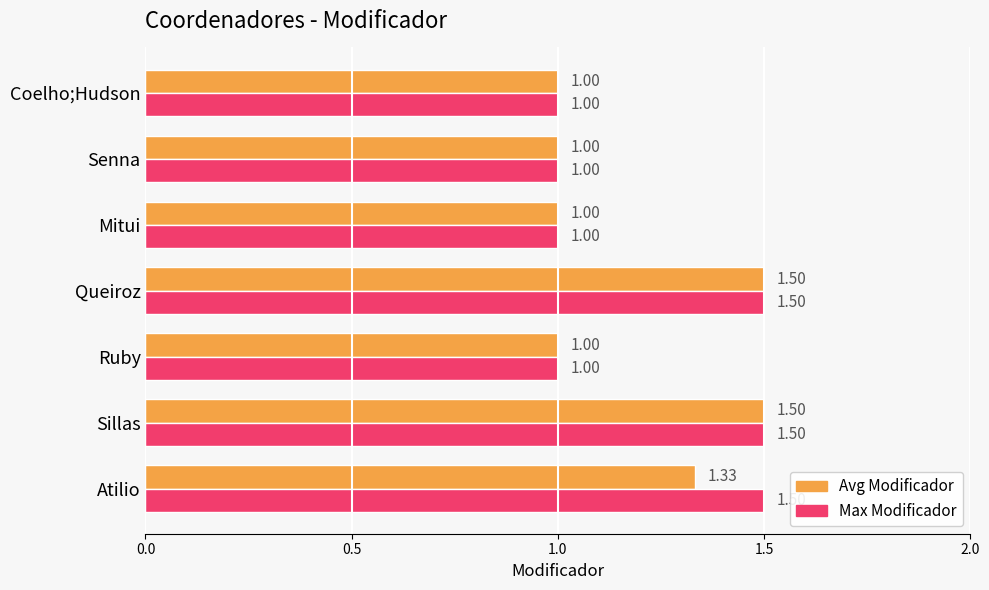

Rank the series by their average value, from lowest to highest.

Avg Modificador, Max Modificador